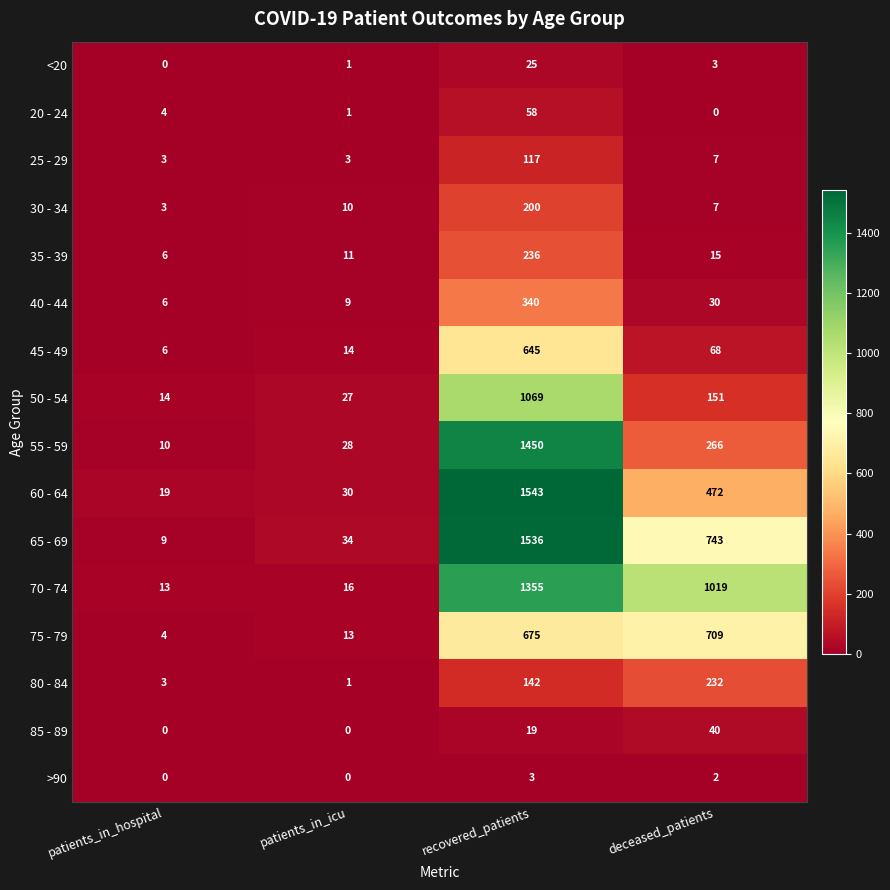

Which series changed the most between patients_in_hospital and deceased_patients?

70 - 74